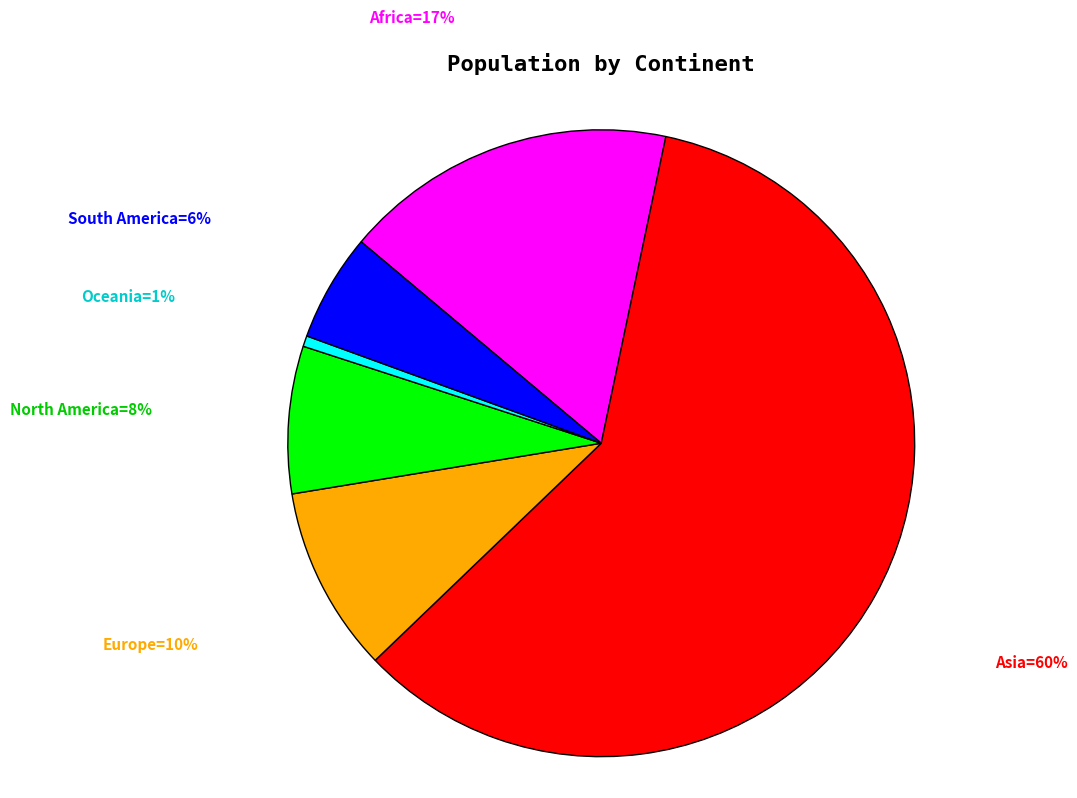

Does any single category account for the majority?

Yes